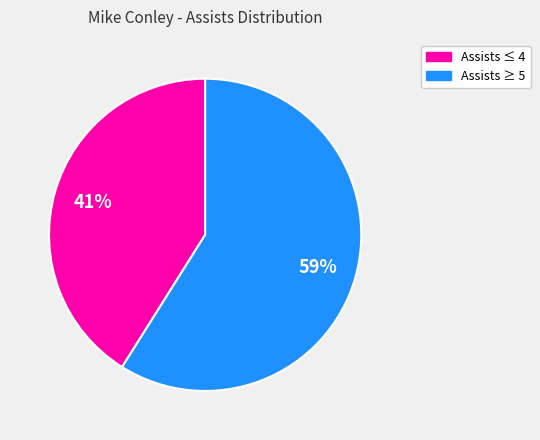

To the nearest percent, what is the average slice percentage?

50%